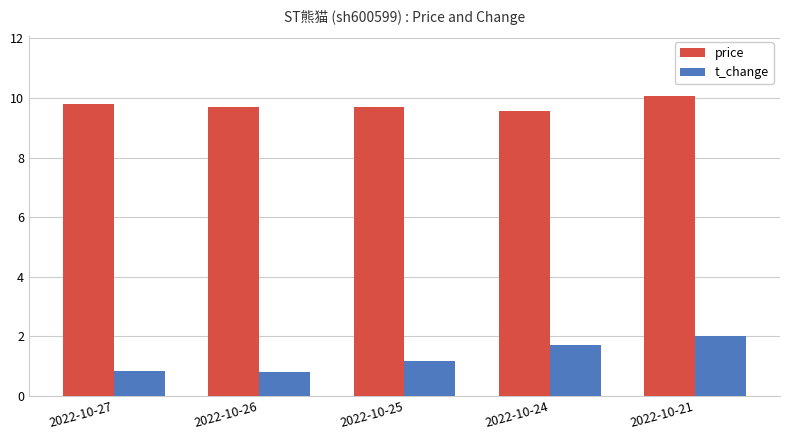

What is the difference between the maximum and minimum values in the price series?

0.5